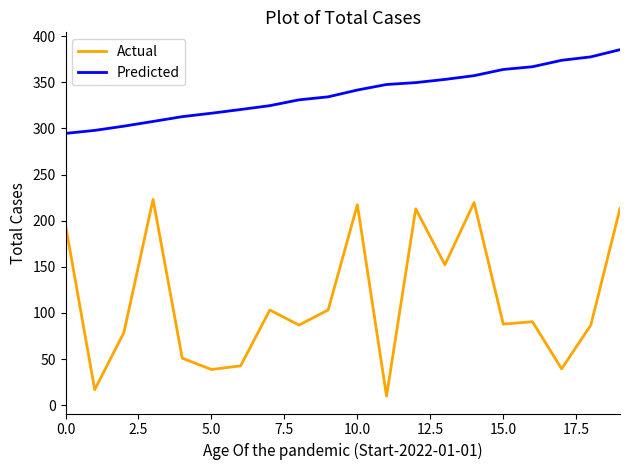

Which series has the largest range (max minus min)?

Actual